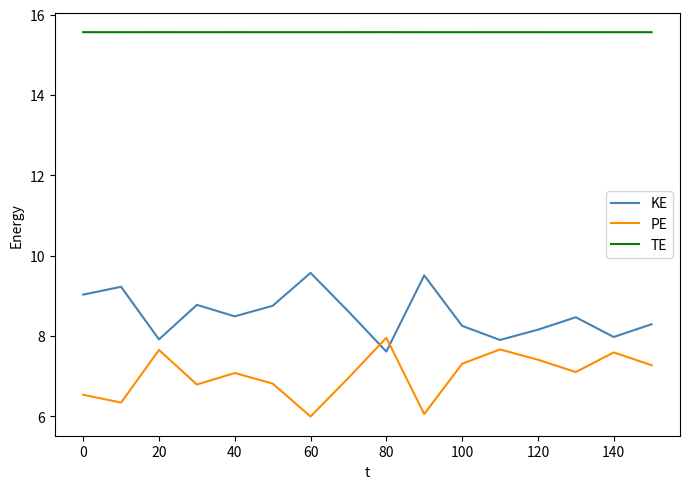

What is the minimum value shown in the chart?

6.0